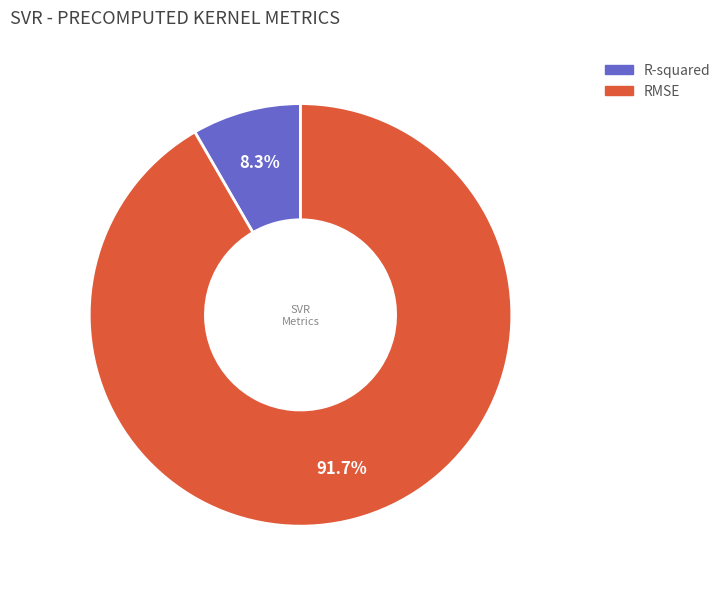

Which category has the smallest portion of the pie?

R-squared